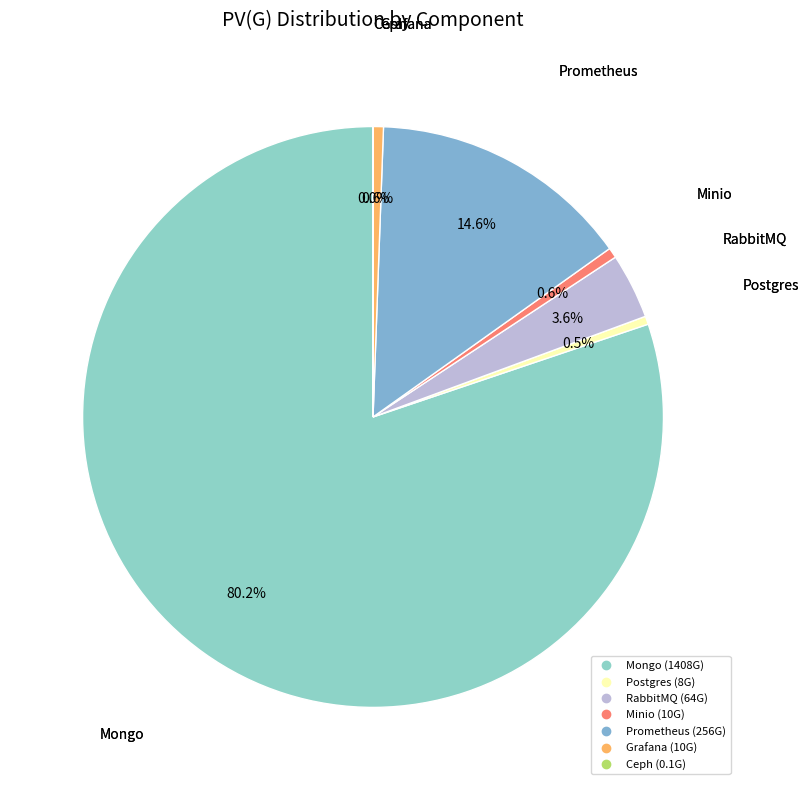

Which slice is the largest?

Mongo